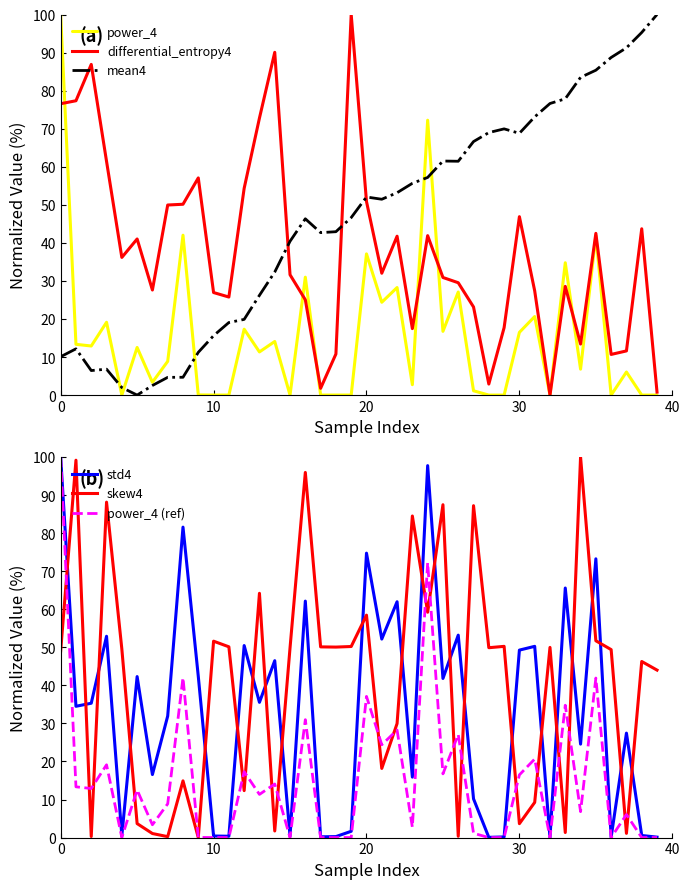

True or false: power_4 and power_4 (ref) cross at least once.

False